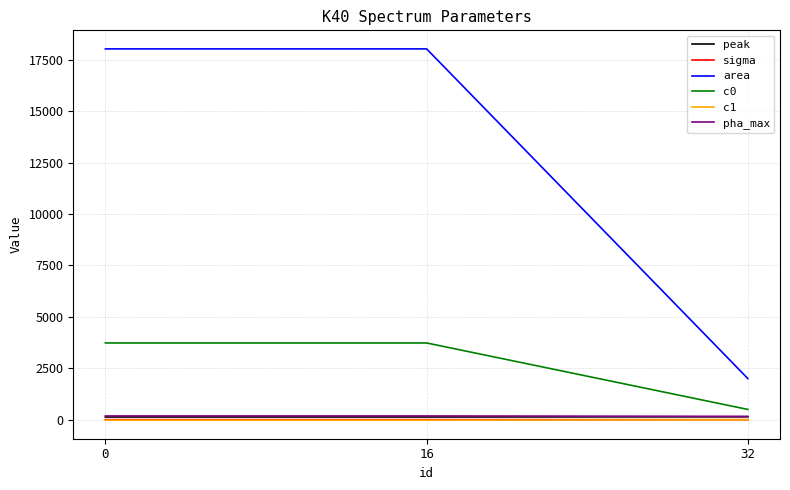

What is the difference between the highest and lowest values at 16?

18046